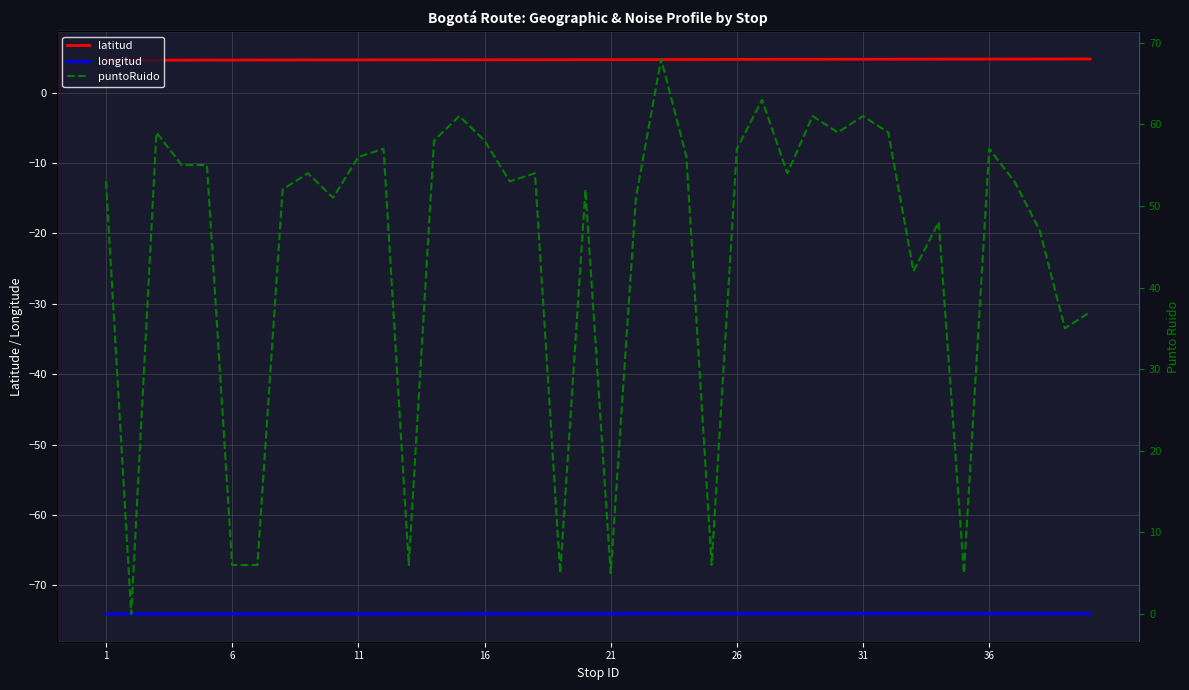

Reading left to right, list all the values displayed in this chart.

latitud: 4.6	4.6	4.6	4.6	4.6	4.6	4.6	4.6	4.6	4.6	4.6	4.7	4.7	4.7	4.7	4.7	4.7	4.7	4.7	4.7	4.7	4.7	4.7	4.7	4.7	4.7	4.7	4.7	4.7	4.7	4.7	4.7	4.7	4.8	4.8	4.8	4.8	4.8	4.8	4.8
longitud: -74.1	-74.1	-74.1	-74.1	-74.1	-74.1	-74.1	-74.1	-74.1	-74.1	-74.1	-74.1	-74.1	-74.1	-74.1	-74.1	-74.0	-74.0	-74.0	-74.0	-74.0	-74.0	-74.0	-74.0	-74.0	-74.0	-74.0	-74.0	-74.0	-74.0	-74.0	-74.0	-74.0	-74.0	-74.0	-74.0	-74.0	-74.0	-74.0	-74.0
puntoRuido: 53.0	0.0	59.0	55.0	55.0	6.0	6.0	52.0	54.0	51.0	56.0	57.0	6.0	58.0	61.0	58.0	53.0	54.0	5.0	52.0	5.0	51.0	68.0	56.0	6.0	57.0	63.0	54.0	61.0	59.0	61.0	59.0	42.0	48.0	5.0	57.0	53.0	47.0	35.0	37.0